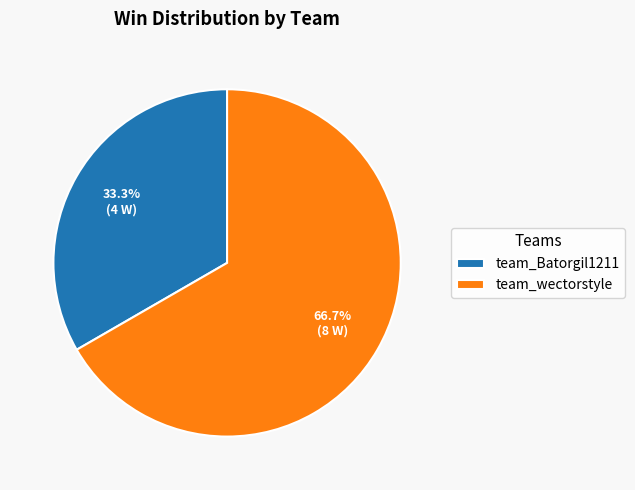

To the nearest percent, what portion does team_wectorstyle represent?

67%